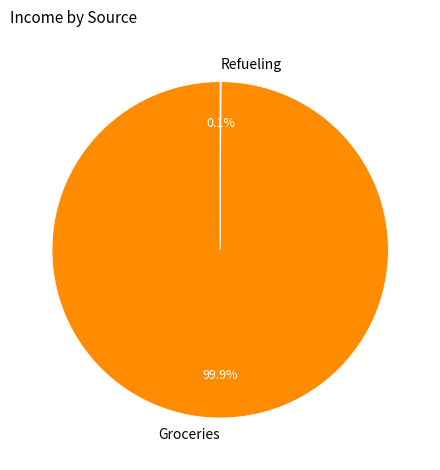

What portion of the pie excludes Groceries?

0.1%